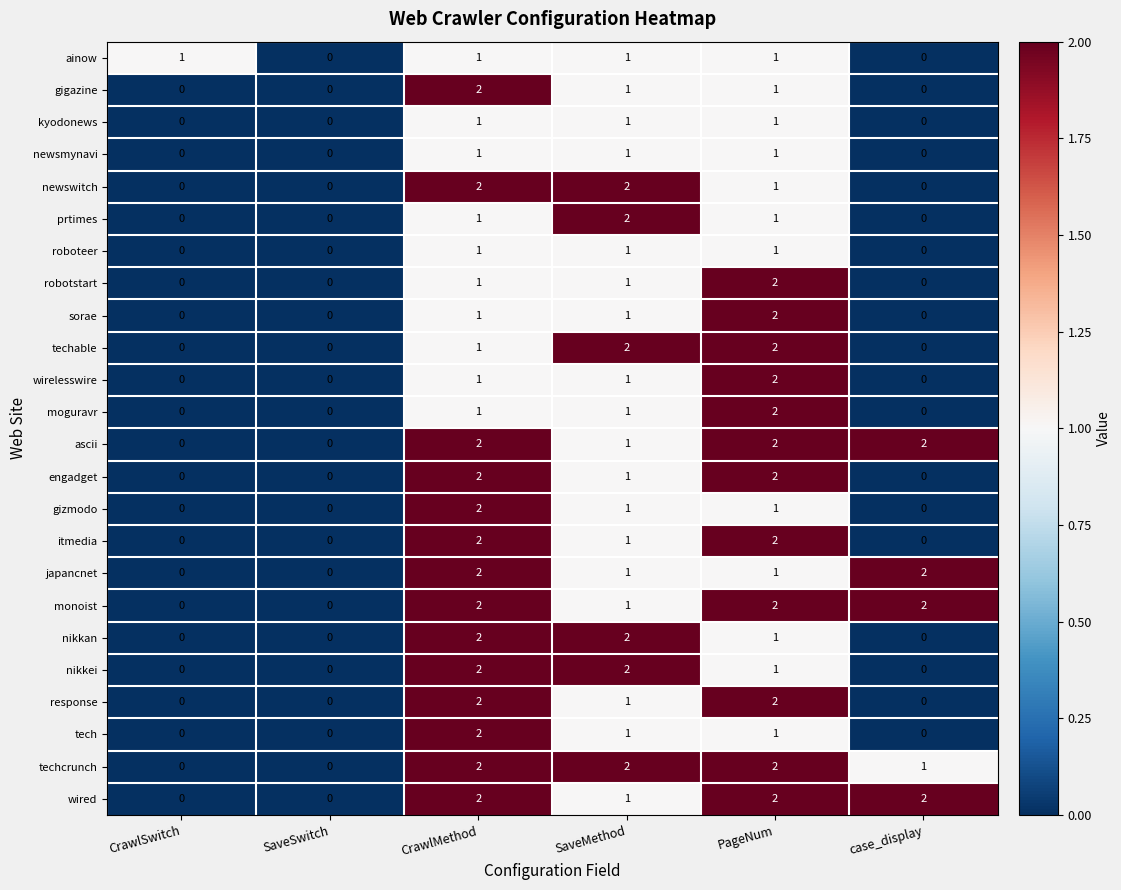

The sorae series shows 0 at case_display. True or false?

True